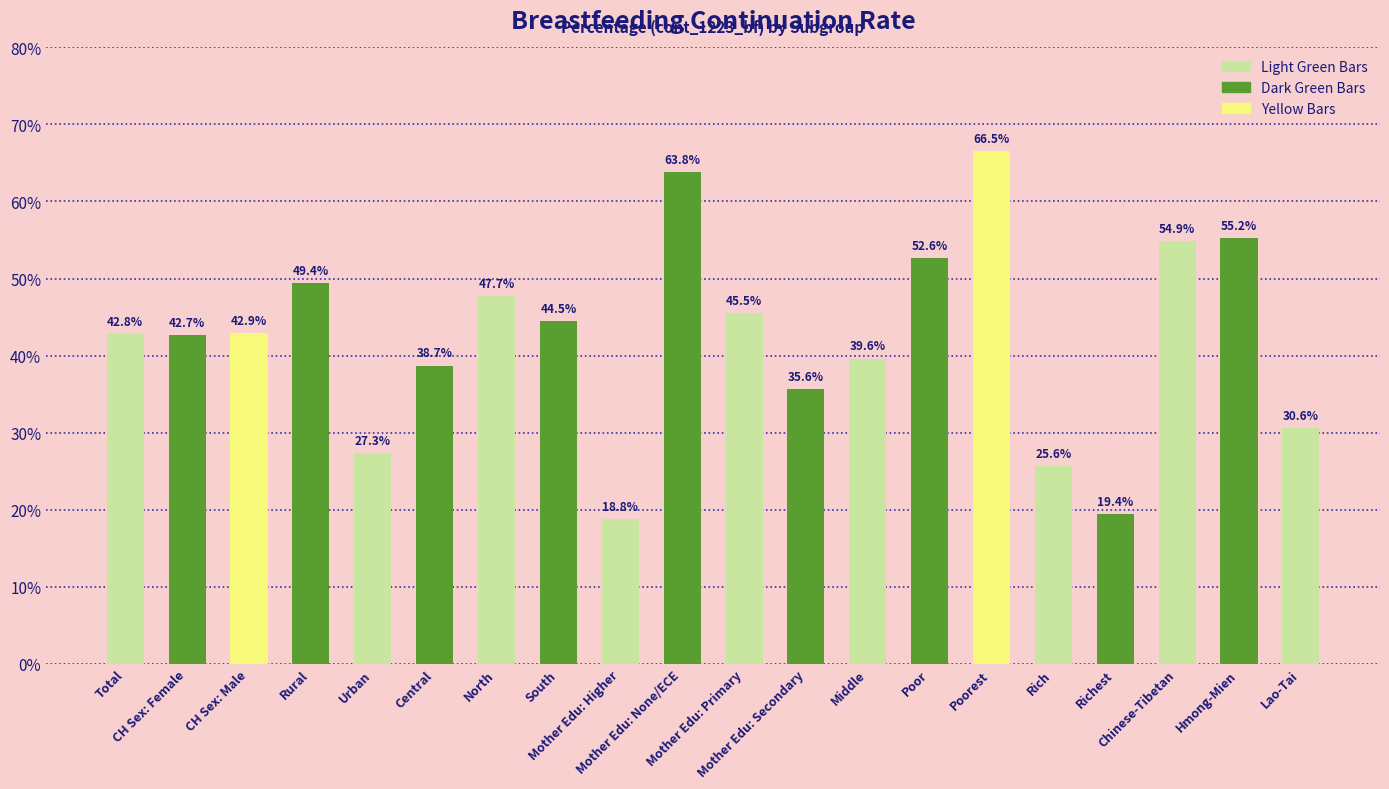

Which label corresponds to the largest value in the chart?

Poorest